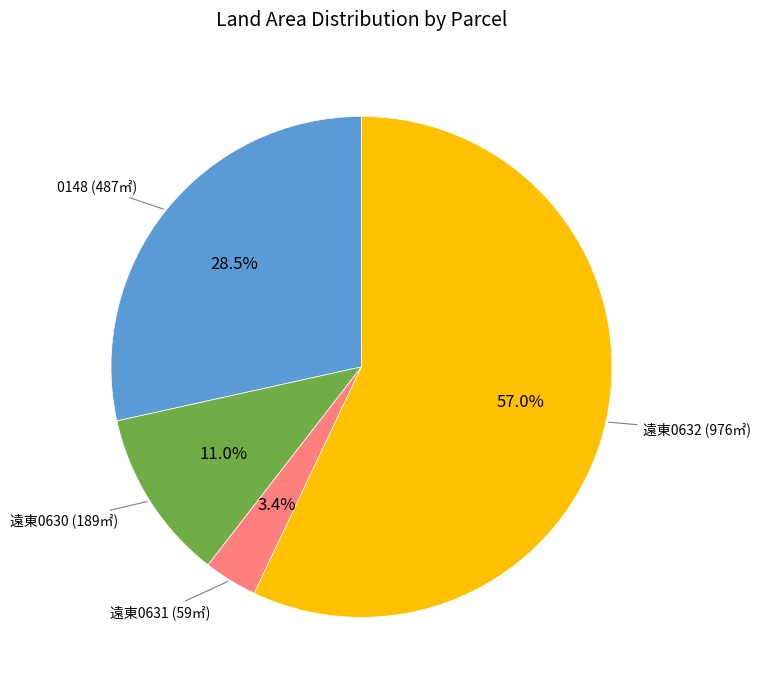

To the nearest percent, what is the average slice percentage?

25%